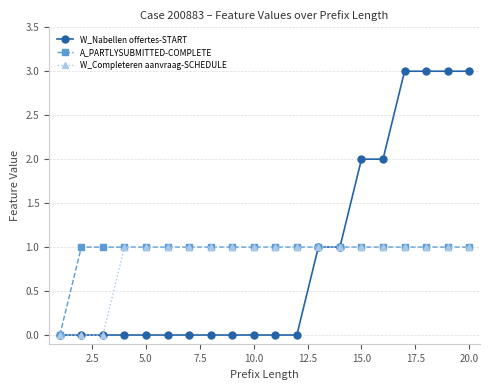

Which series has the largest range (max minus min)?

W_Nabellen offertes-START